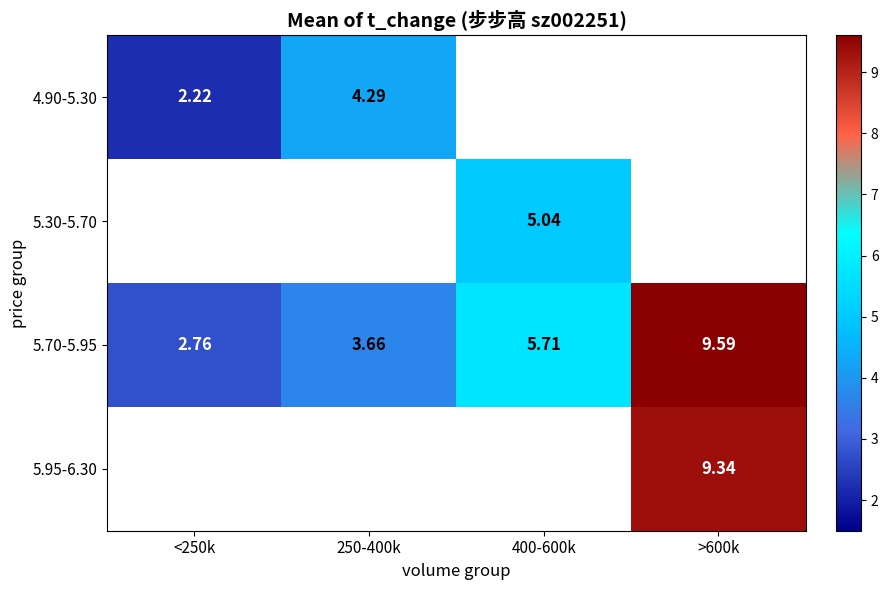

The value of 5.70-5.95 at <250k is 4.3. True or false?

False